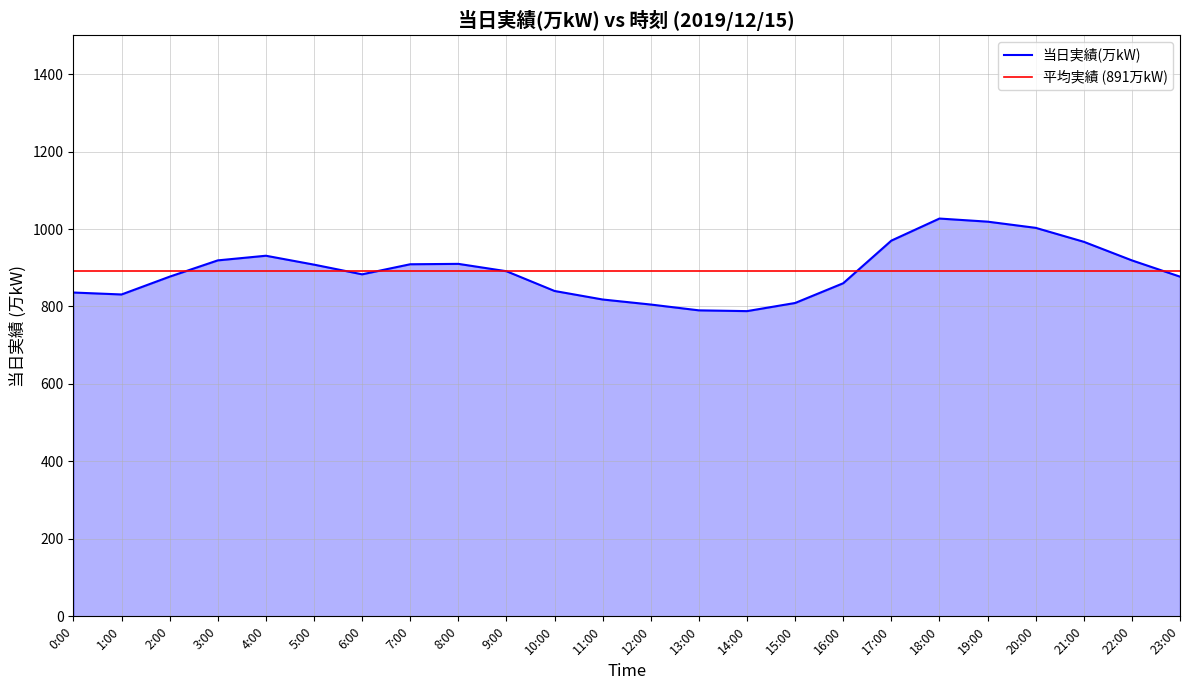

At which category does the data reach its first local peak?

4:00